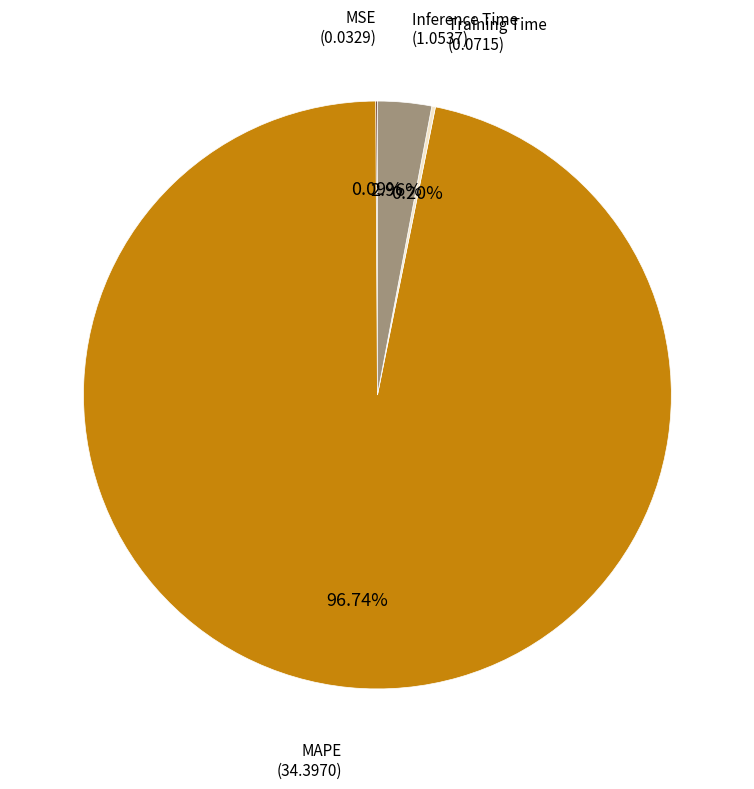

Does any single category account for the majority?

Yes